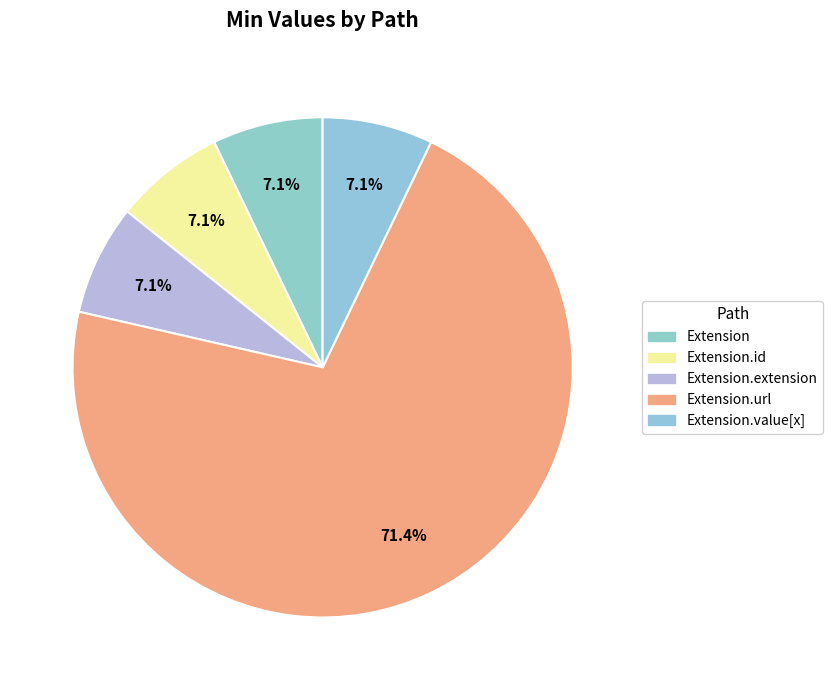

Rank the categories by value from lowest to highest.

Extension, Extension.id, Extension.extension, Extension.value[x], Extension.url